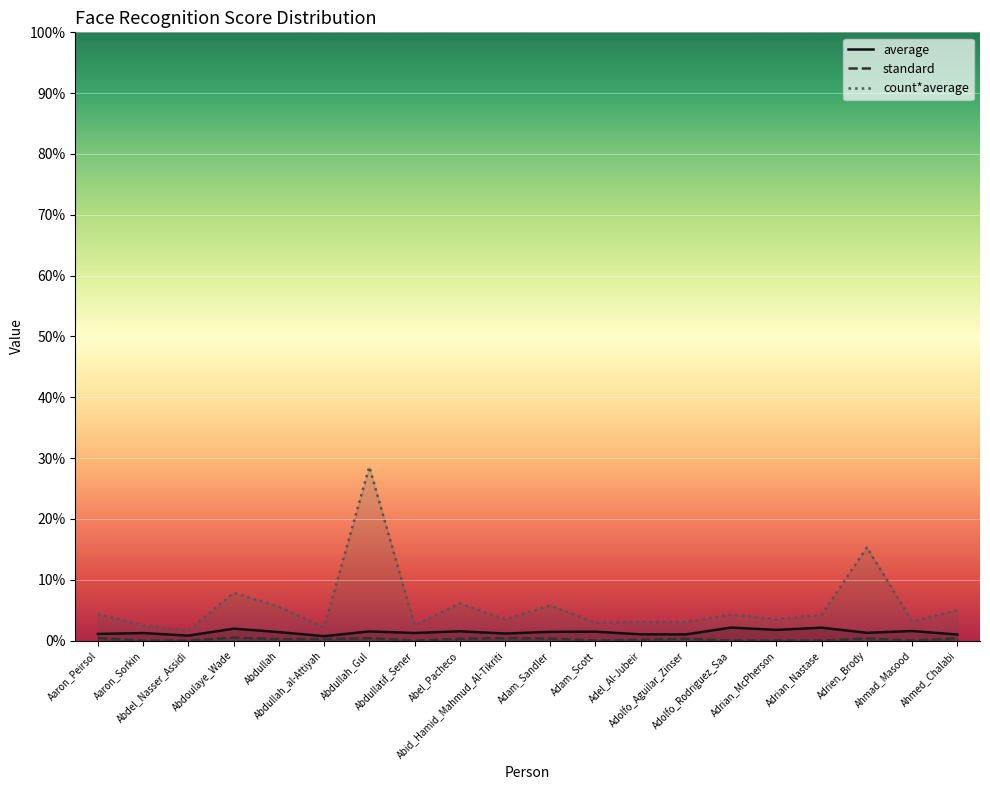

Rank the series by their average value, from highest to lowest.

count*average, average, standard